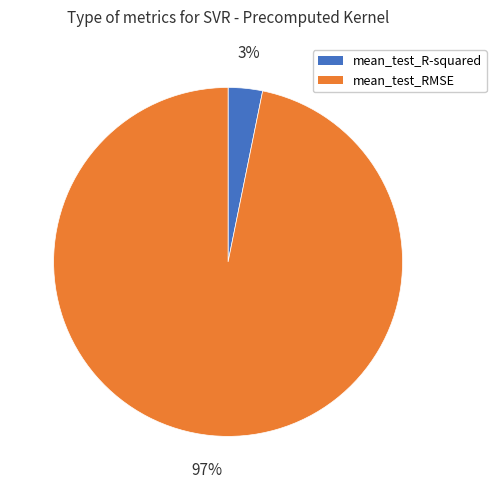

Which category has the smallest portion of the pie?

mean_test_R-squared